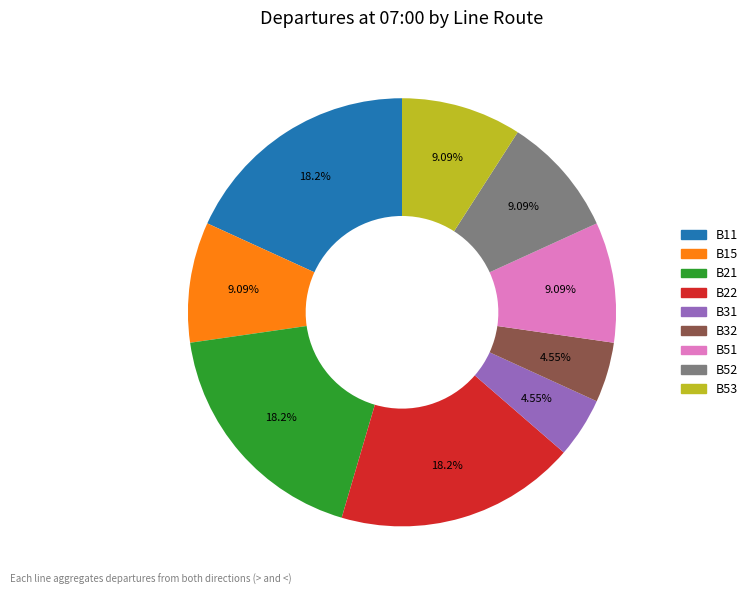

Do B15 and B11 together represent more than half of the pie?

No